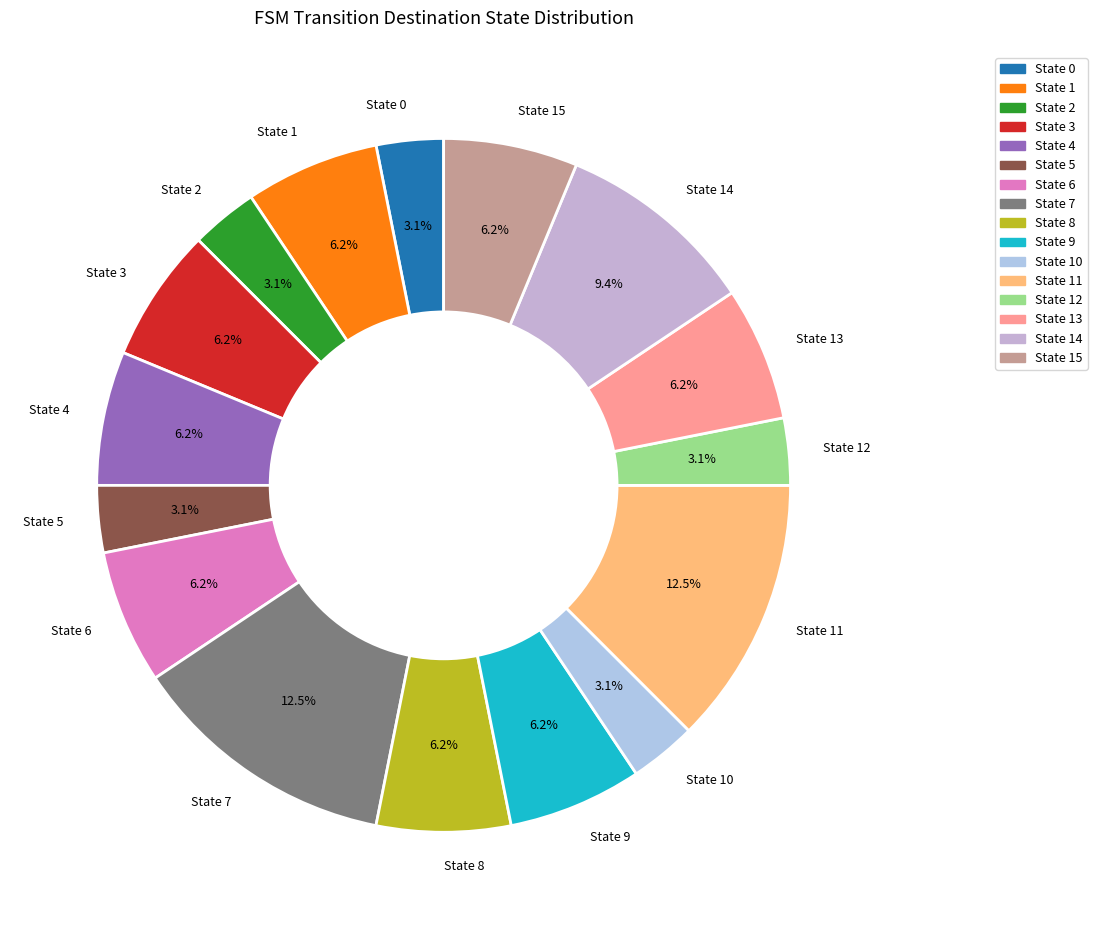

Combined, do State 12 and State 15 account for over 50%?

No